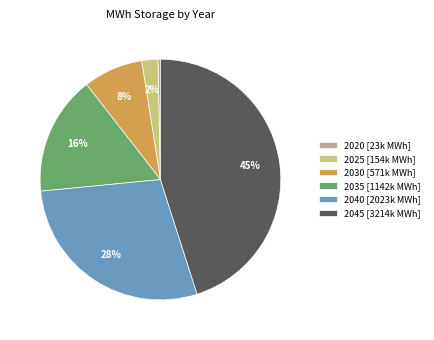

Which category has the smallest portion of the pie?

2020